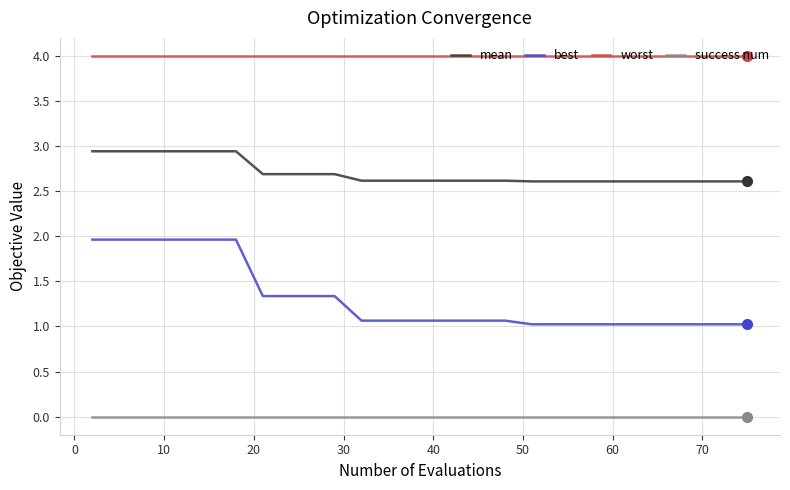

Rank the series by their maximum value, from lowest to highest.

success num, best, mean, worst